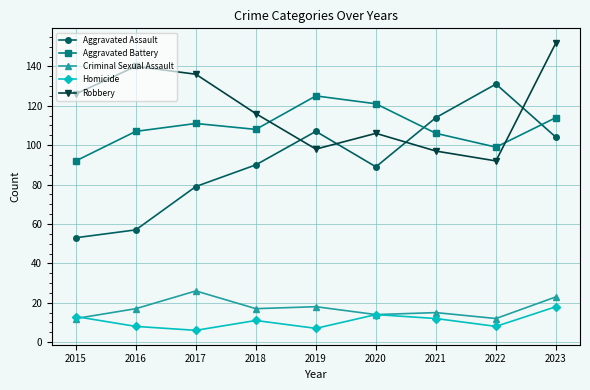

Between 2016 and 2018, which series saw the biggest shift?

Aggravated Assault